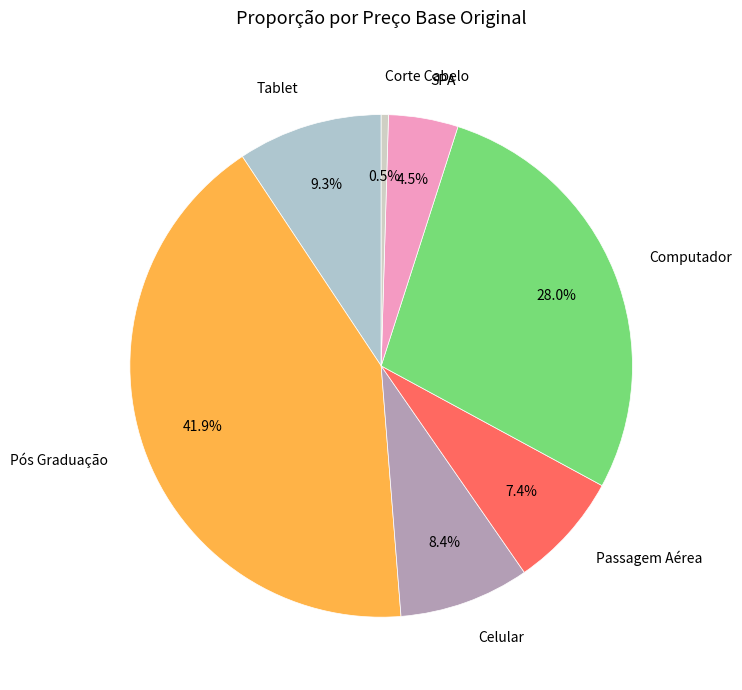

Rank the categories by value from lowest to highest.

Corte Cabelo, SPA, Passagem Aérea, Celular, Tablet, Computador, Pós Graduação